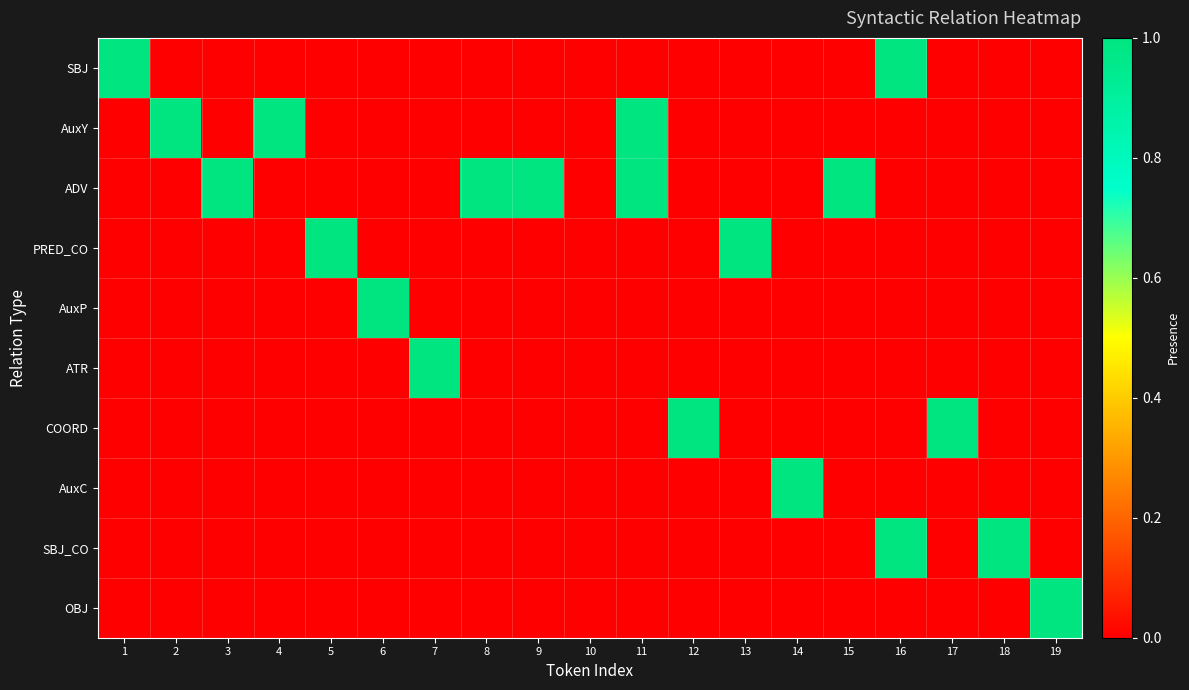

What is the greatest value displayed?

1